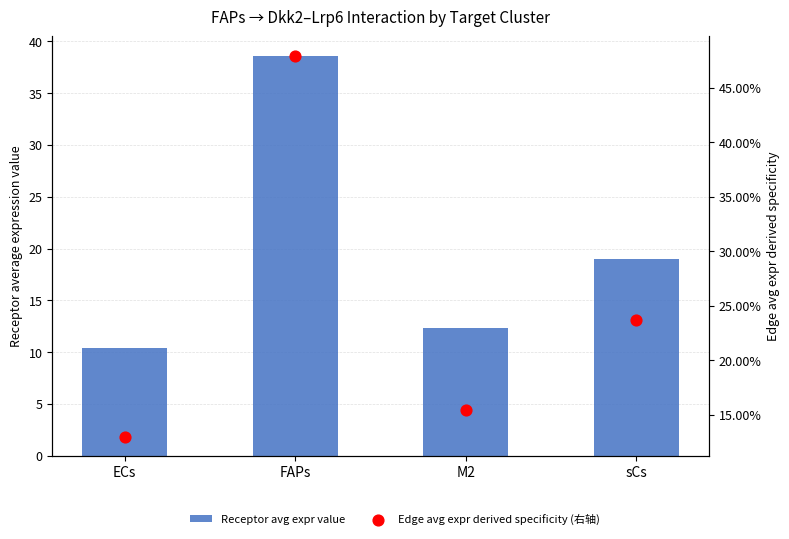

At which category is the sum across all series the highest?

FAPs